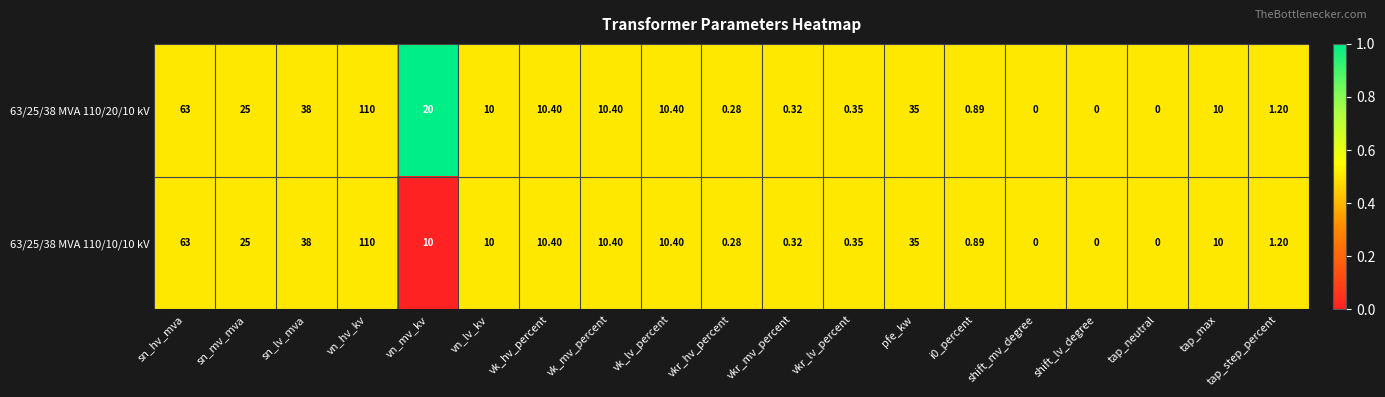

Where is 63/25/38 MVA 110/20/10 kV nearest to the value 55?

sn_hv_mva